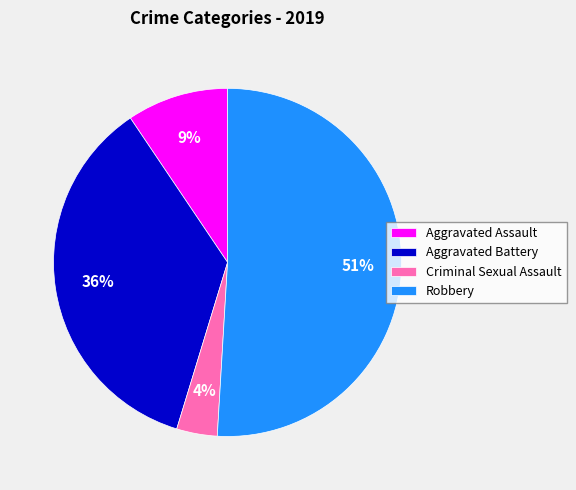

Between Criminal Sexual Assault and Aggravated Assault, which is larger?

Aggravated Assault